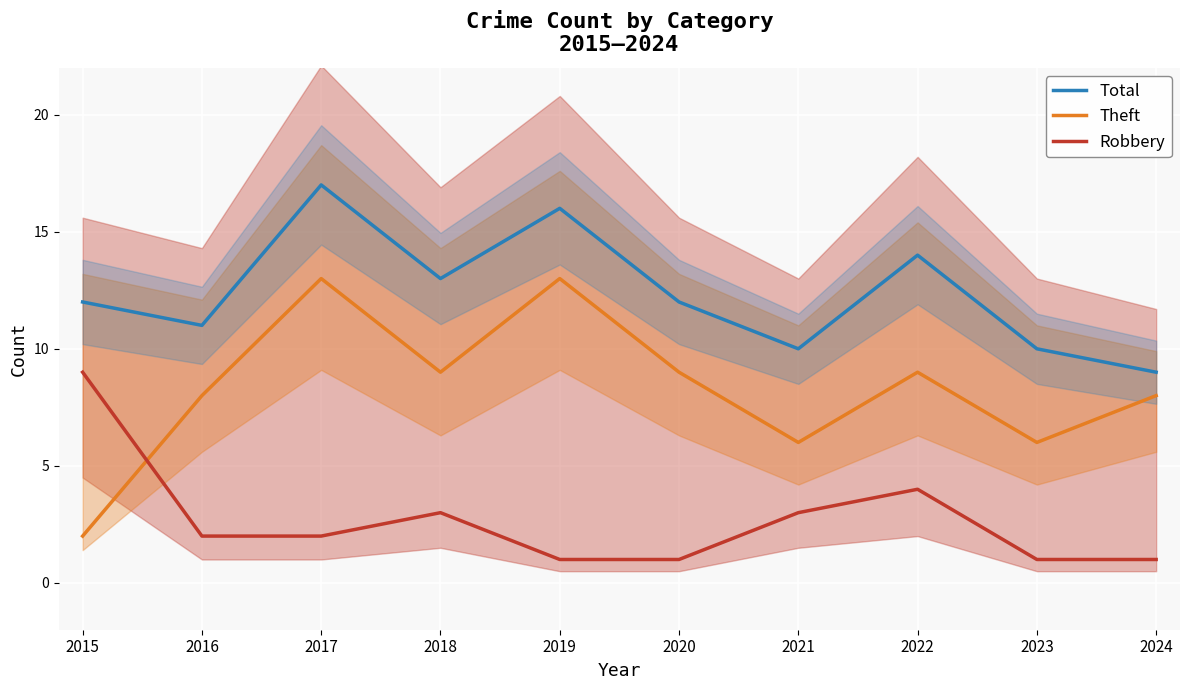

In Robbery, how many points are higher than both neighbors (excluding endpoints)?

2